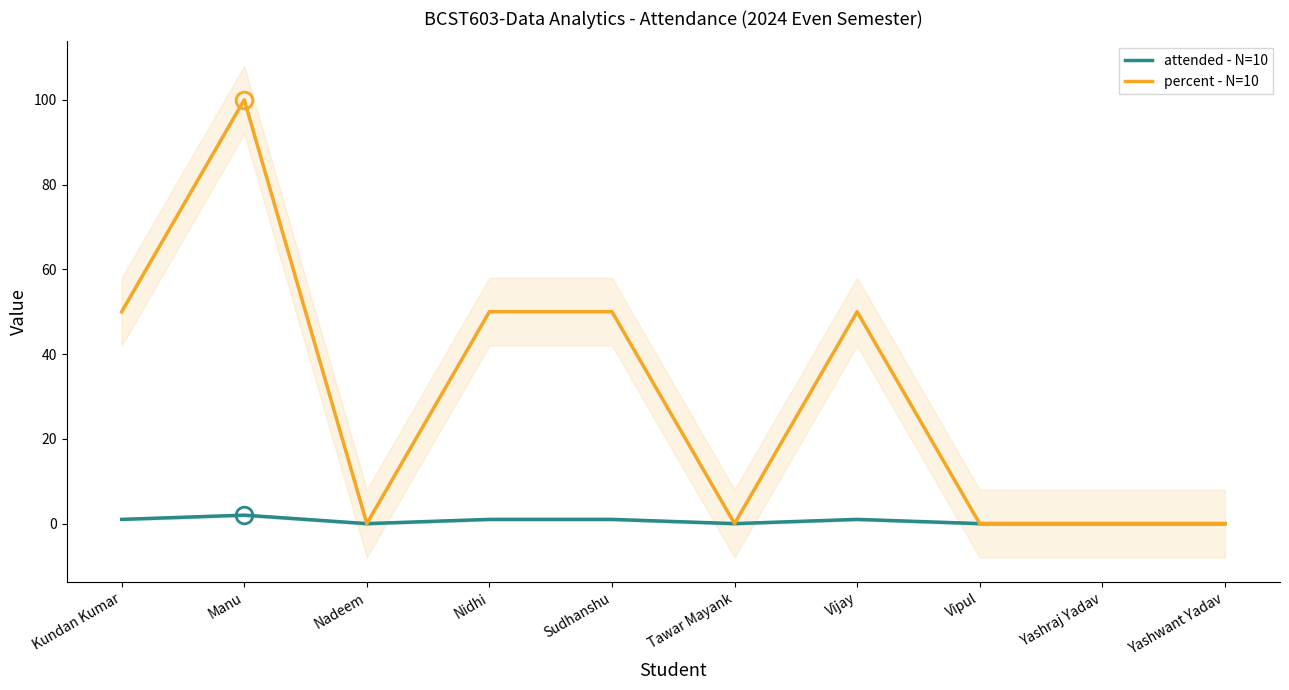

Which series has the largest total across all categories?

percent - N=10